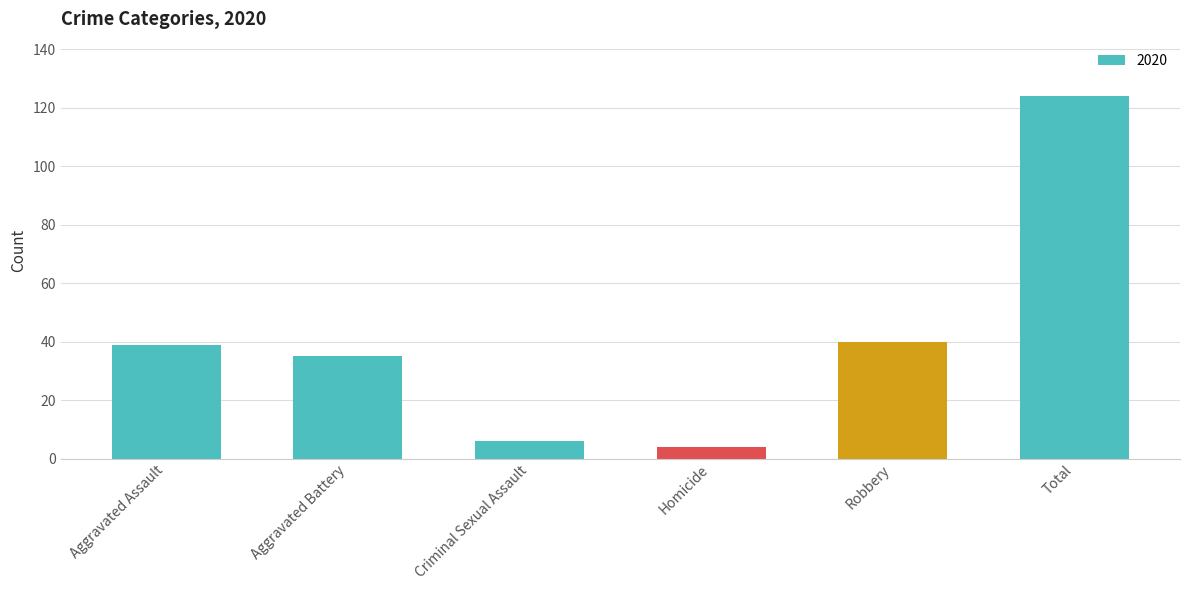

The chart shows a value of 58 at Aggravated Battery. True or false?

False